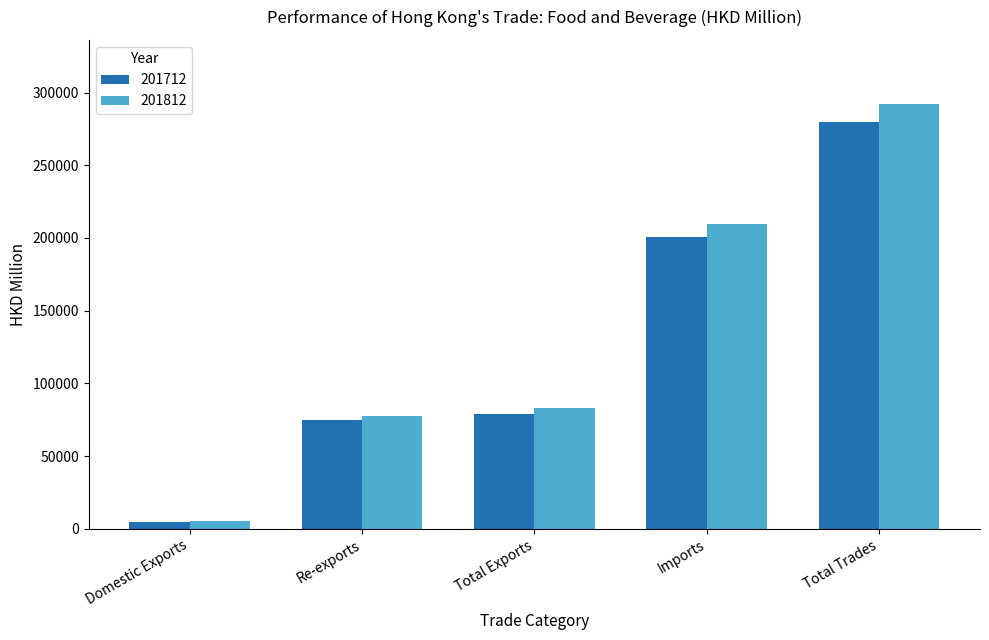

What is the minimum value for 201812?

5434.9